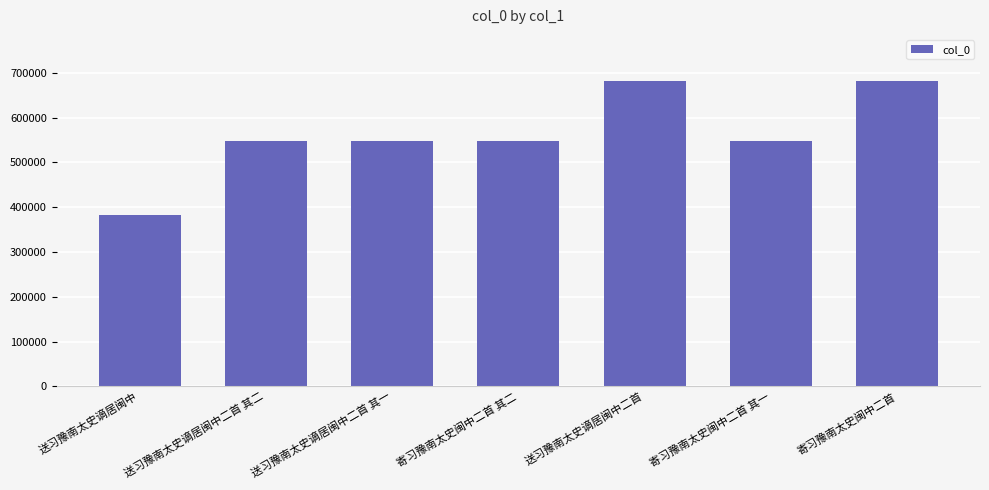

What is the change in value from 送习豫南太史谪居闽中二首 其二 to 送习豫南太史谪居闽中二首?

+134931